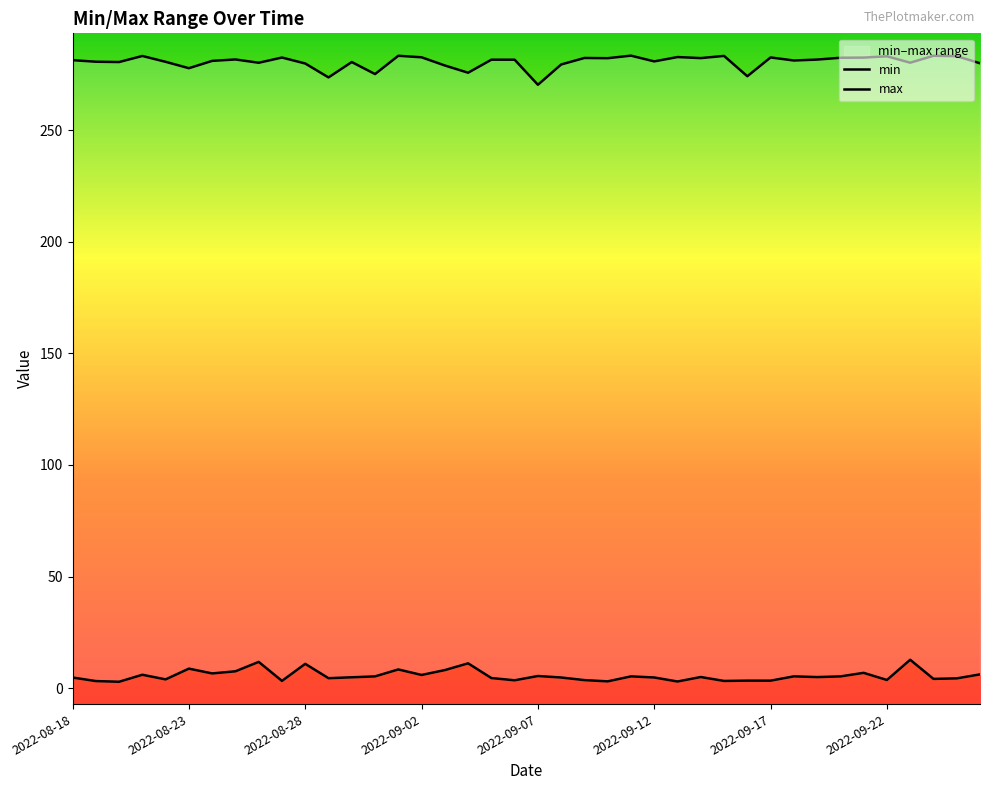

At which category does max reach its first local peak?

2022-08-21